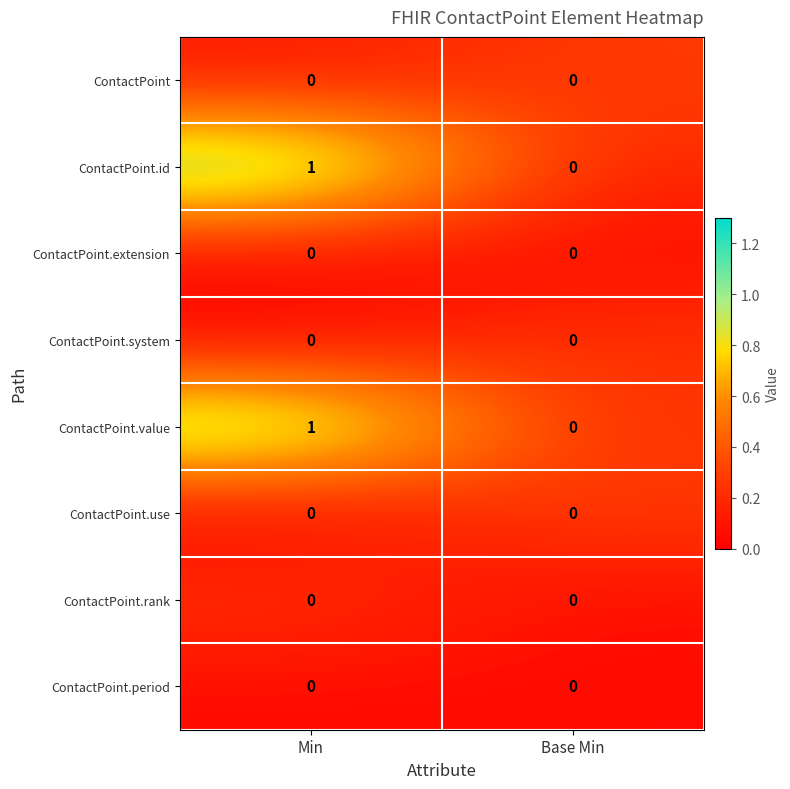

Reading left to right, list all the values displayed in this chart.

ContactPoint: Min=0	Base Min=0
ContactPoint.id: Min=1	Base Min=0
ContactPoint.extension: Min=0	Base Min=0
ContactPoint.system: Min=0	Base Min=0
ContactPoint.value: Min=1	Base Min=0
ContactPoint.use: Min=0	Base Min=0
ContactPoint.rank: Min=0	Base Min=0
ContactPoint.period: Min=0	Base Min=0